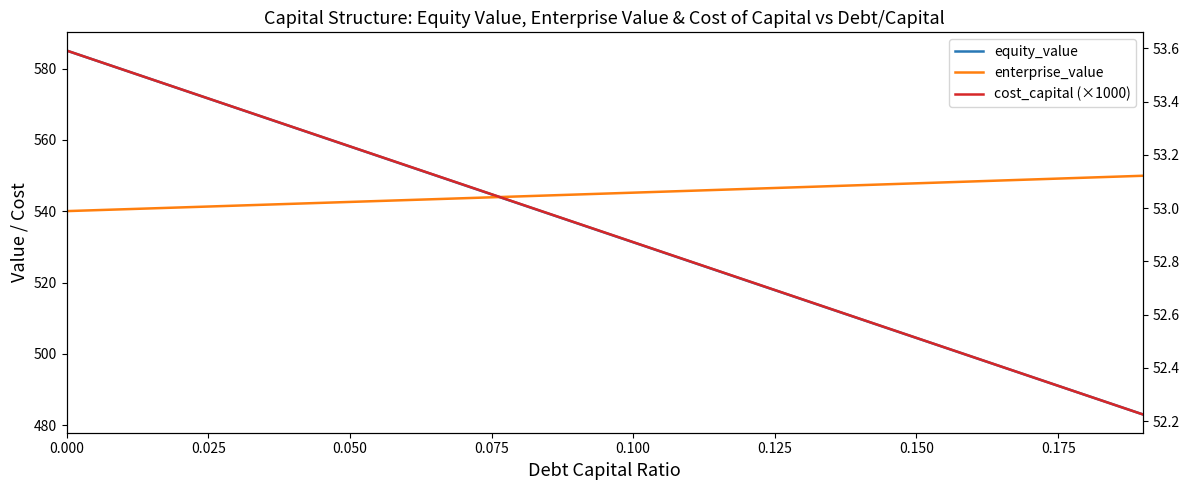

True or false: enterprise_value and cost_capital (×1000) cross at least once.

False